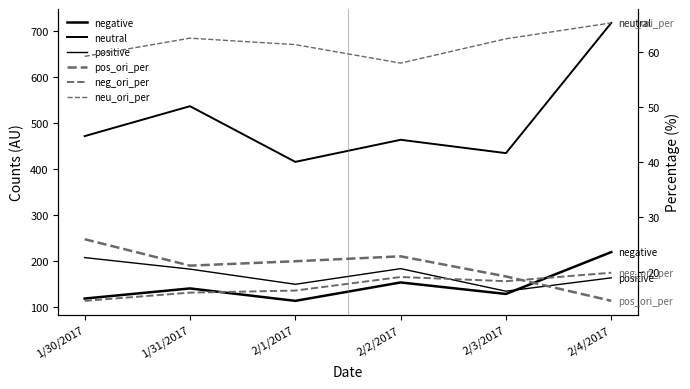

What is the difference between the pos_ori_per values at 2/4/2017 and 2/3/2017?

4.4